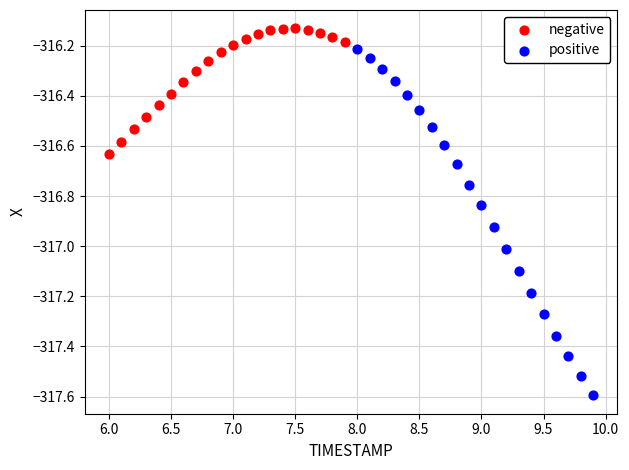

Which series contains the highest Y value?

negative